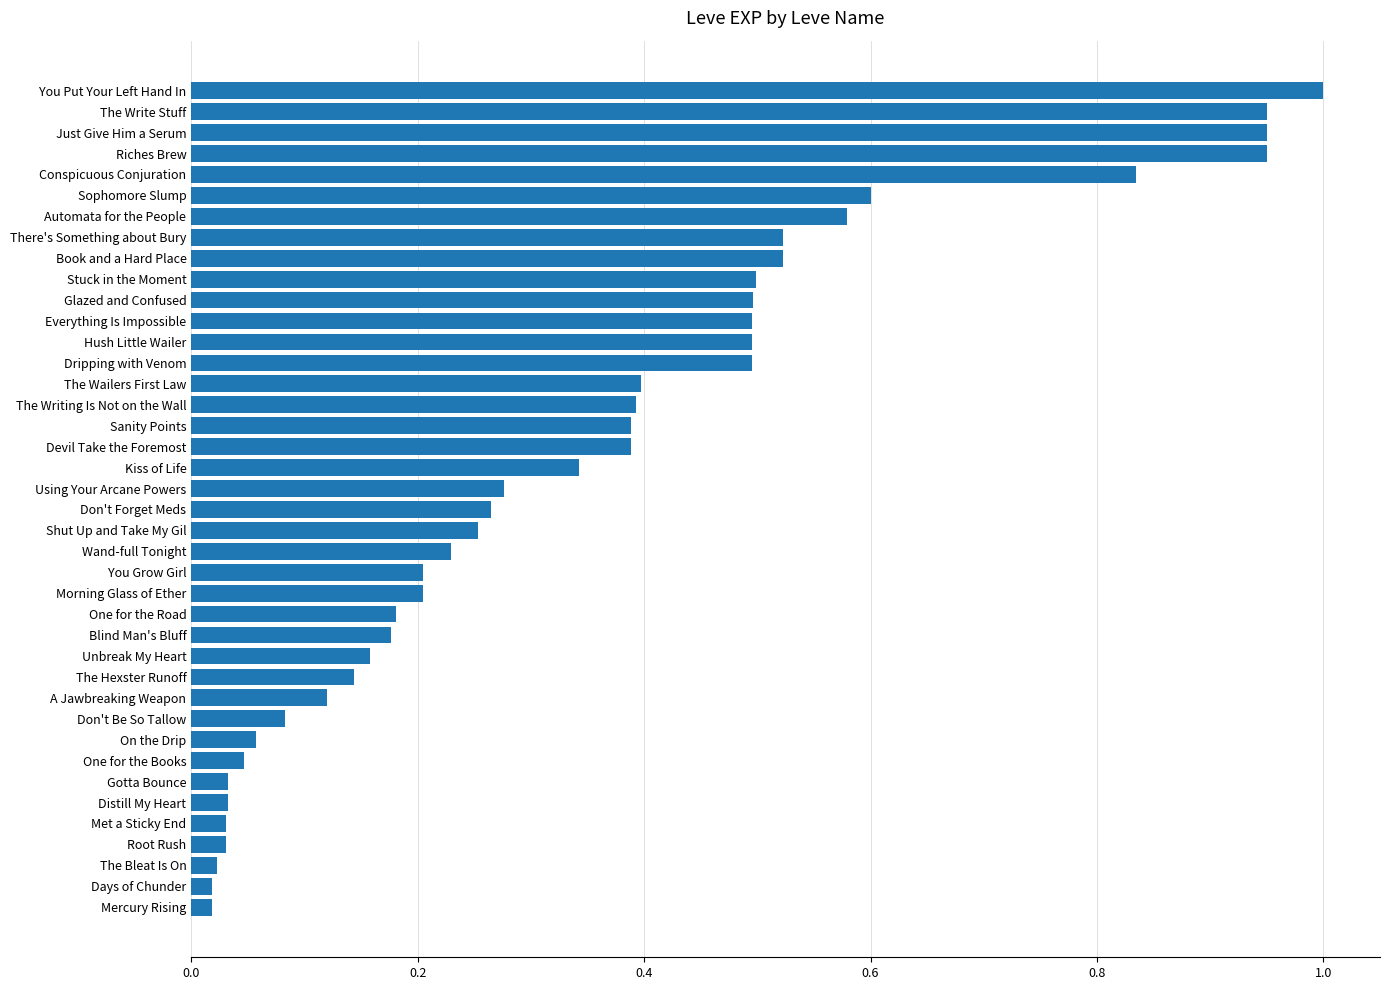

What is the greatest value displayed?

1.0